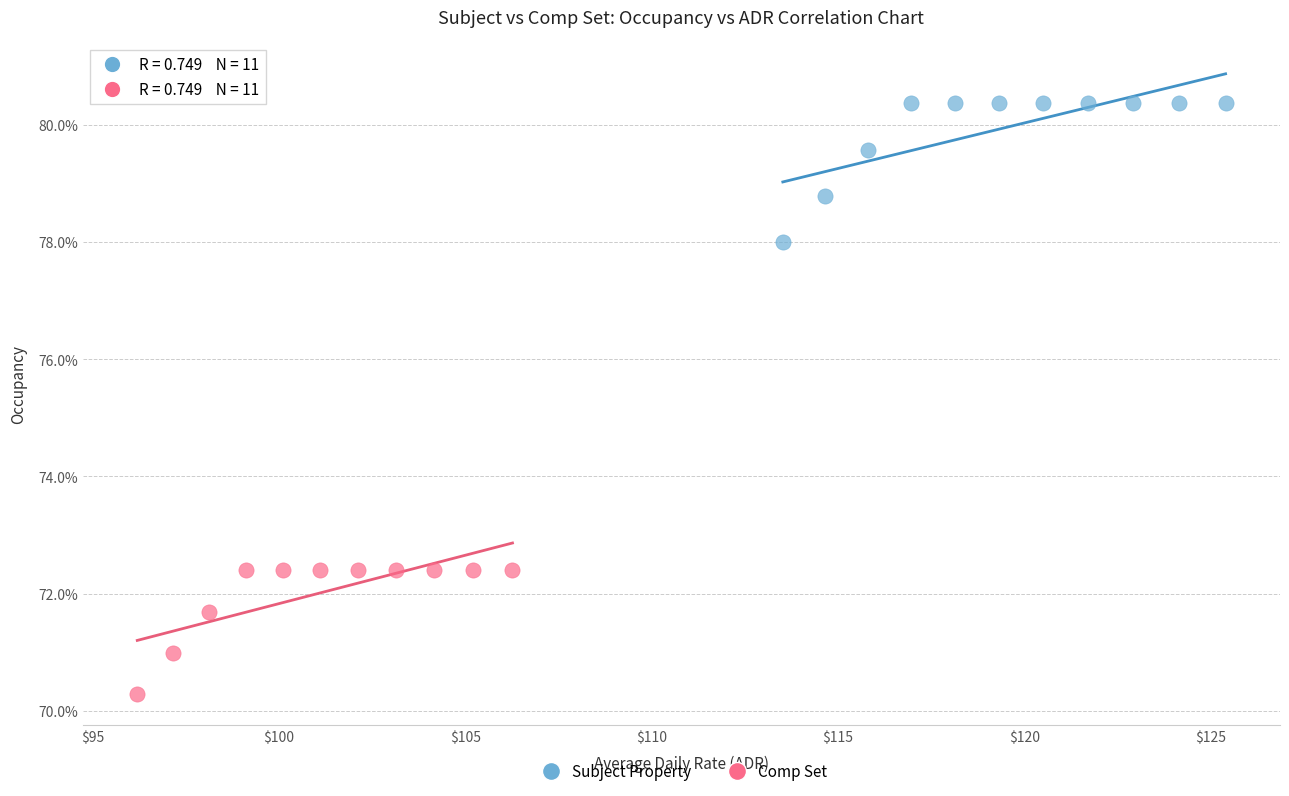

Which series contains the lowest Y value?

Comp Set